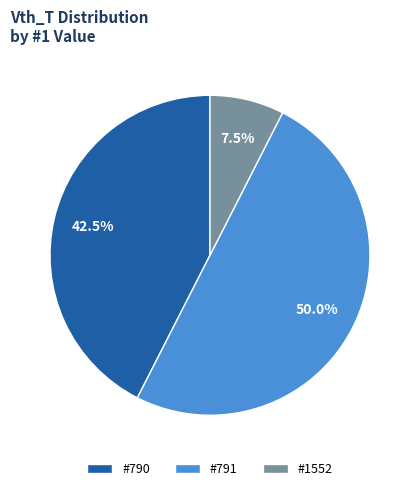

Which category has the smallest portion of the pie?

#1552